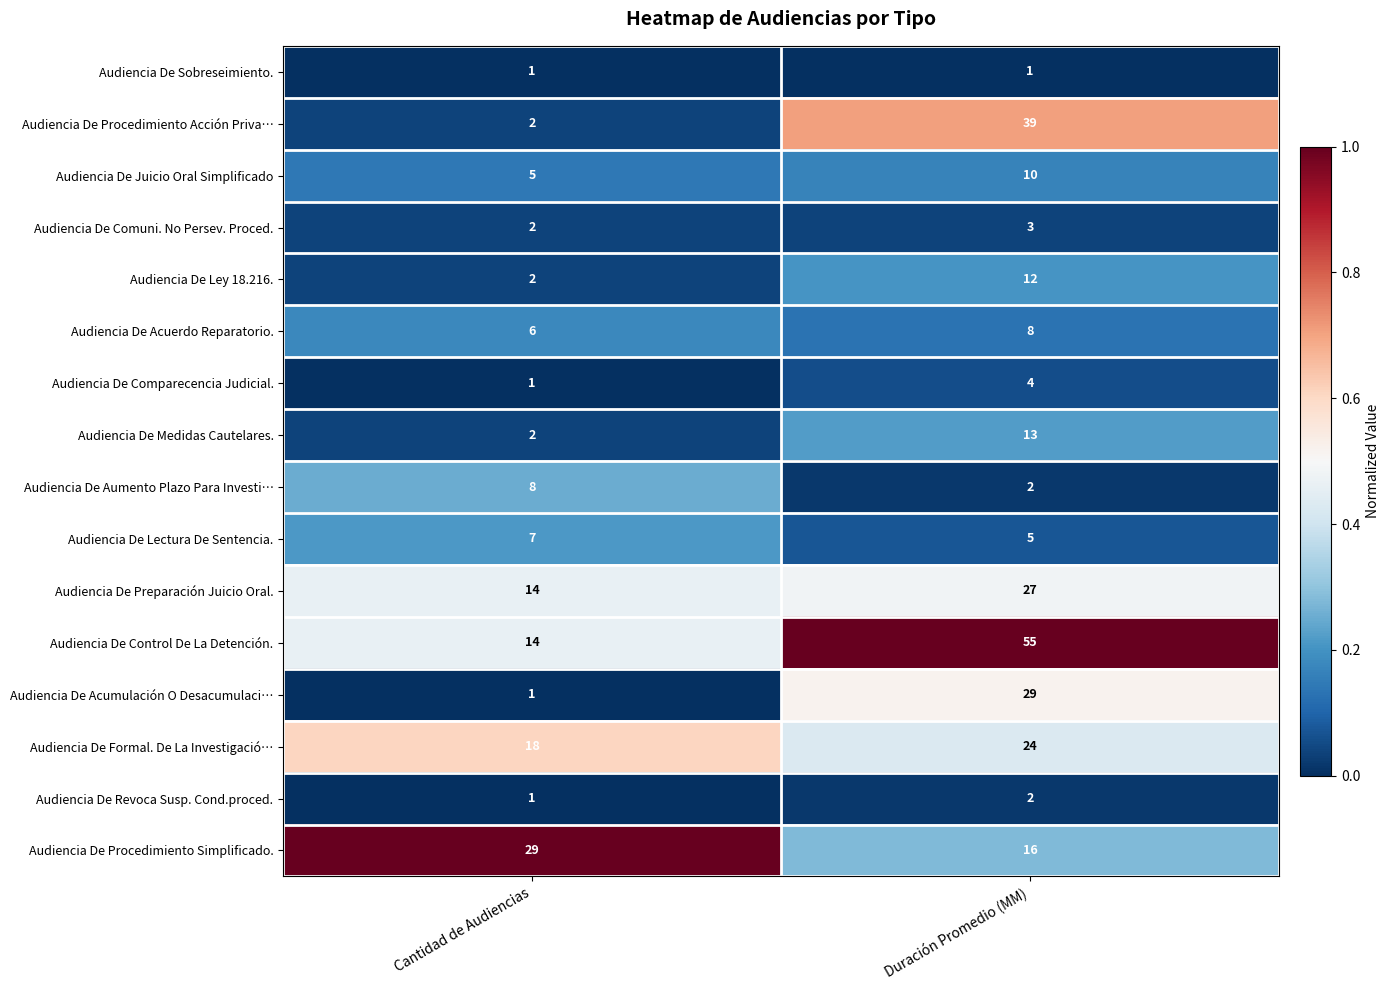

Which series changed the most between Cantidad de Audiencias and Duración Promedio (MM)?

Audiencia De Control De La Detención.